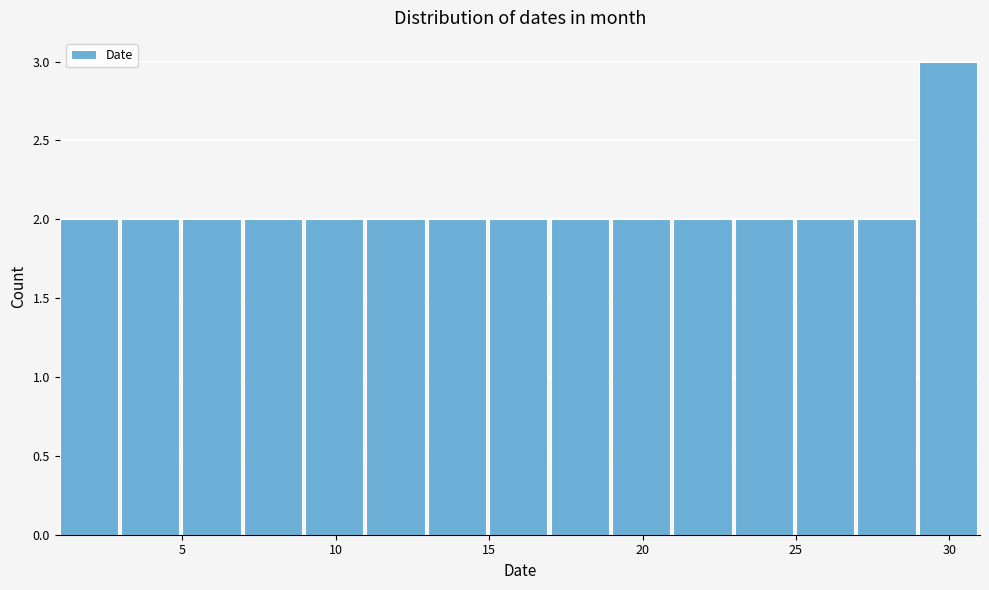

What is the height of the bar covering 27 to 29 on the x-axis? The values are not printed on the chart, so give them approximately, as read against the axis.

2